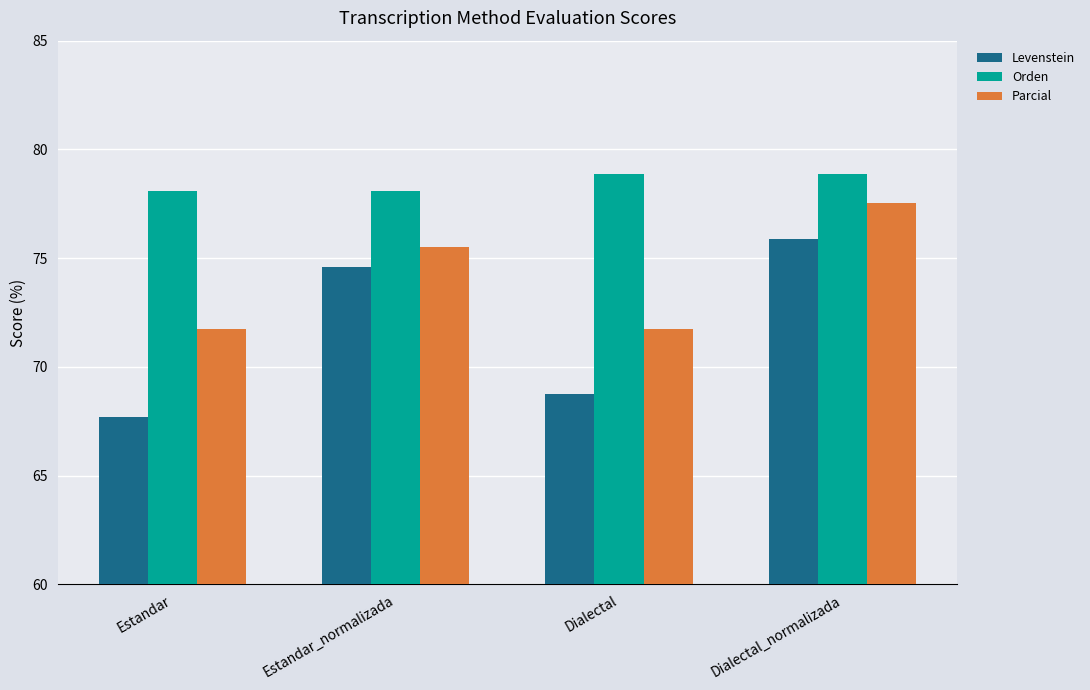

Rank the series by their maximum value, from lowest to highest.

Levenstein, Parcial, Orden